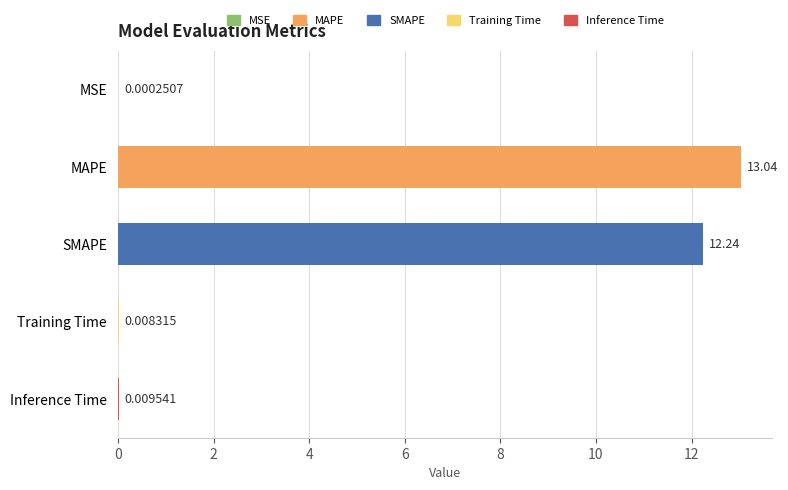

Where is the data nearest to the value 6?

Inference Time